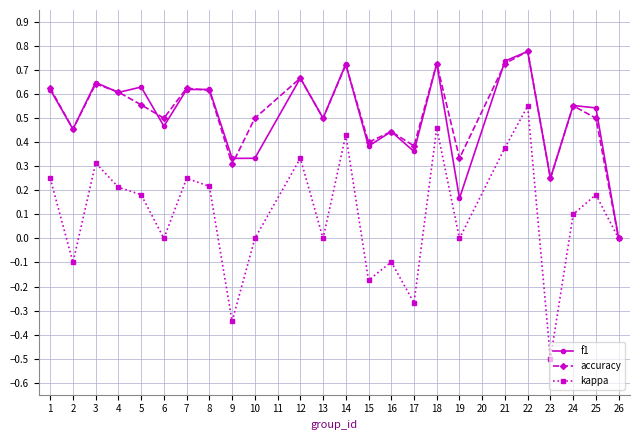

Which series has the widest spread of values?

kappa